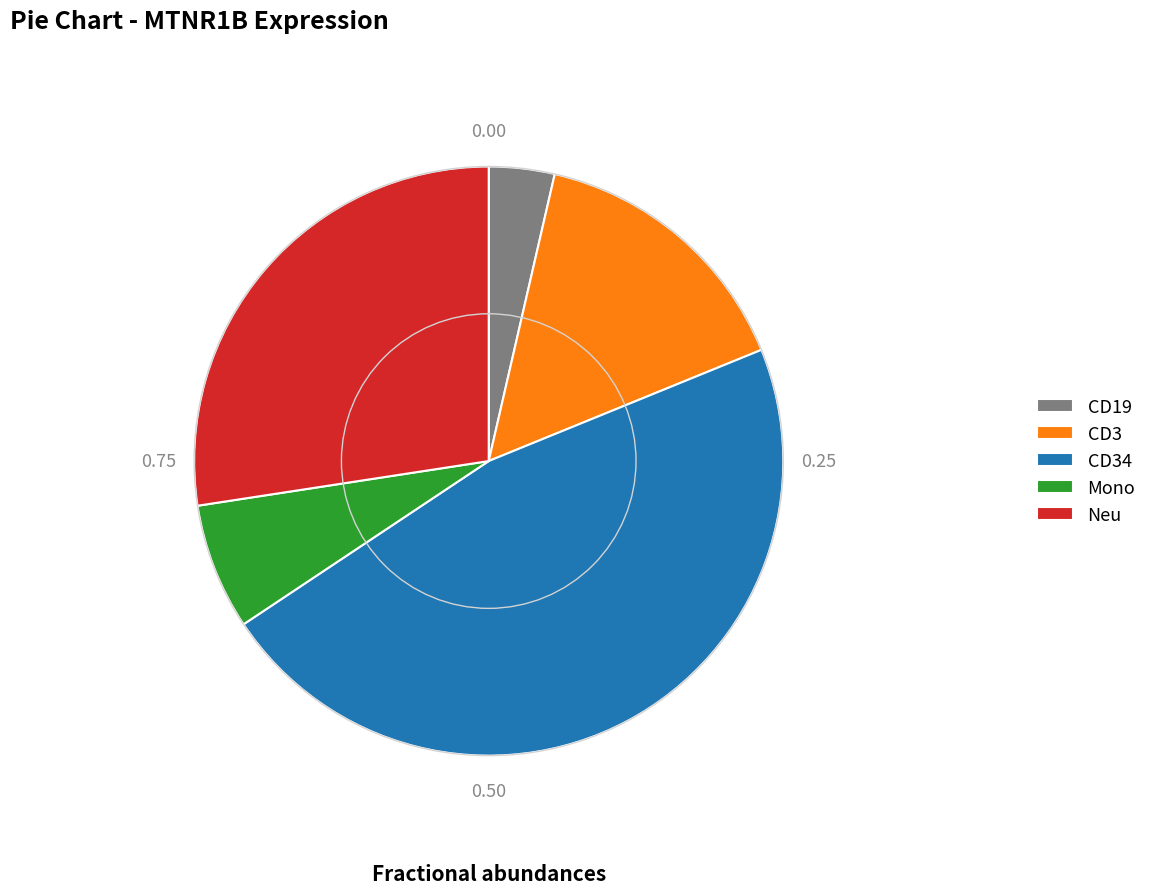

How many segments does this pie chart have?

5